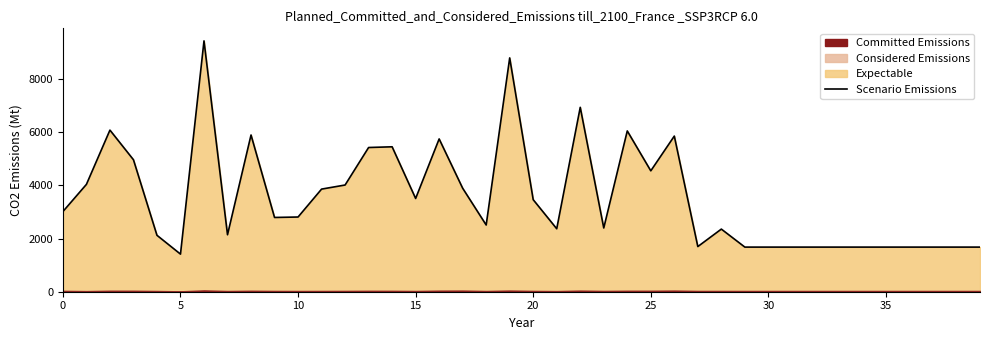

Between 11 and 22, which is larger?

22